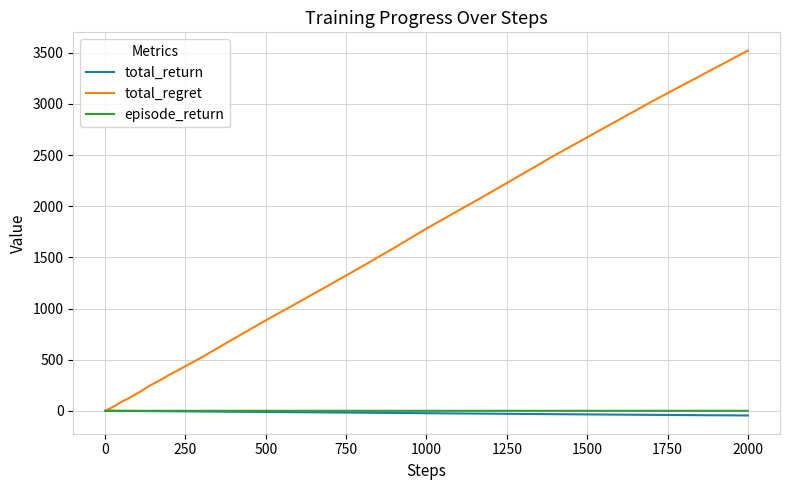

What are all the series names shown in the legend?

total_return, total_regret, episode_return